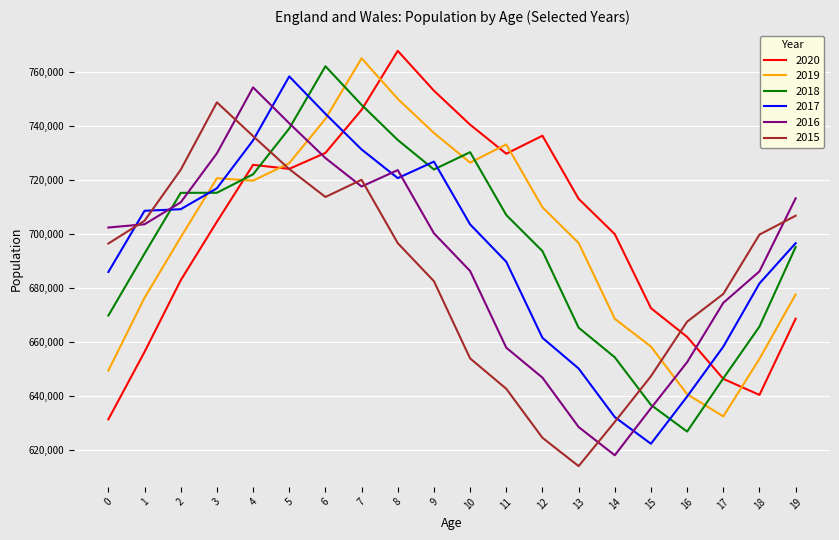

At 10, list the series in order from smallest to largest.

2015, 2016, 2017, 2019, 2018, 2020